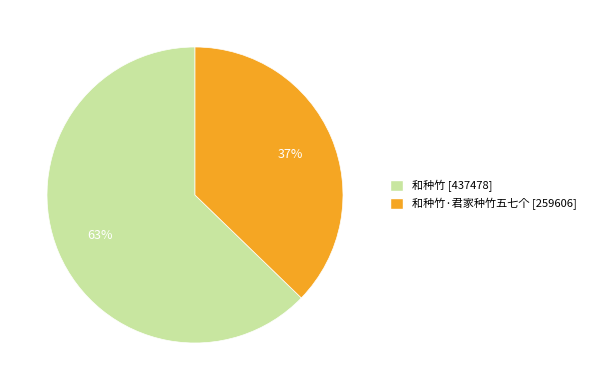

To the nearest percent, what is the difference between the largest and smallest slice percentages?

26%